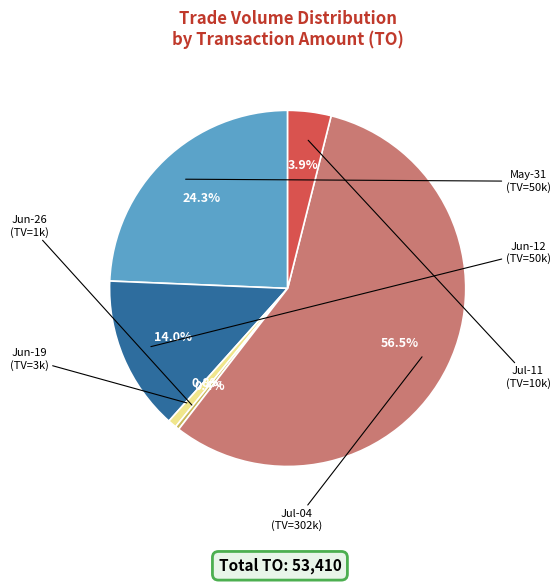

Does any single category account for the majority?

Yes